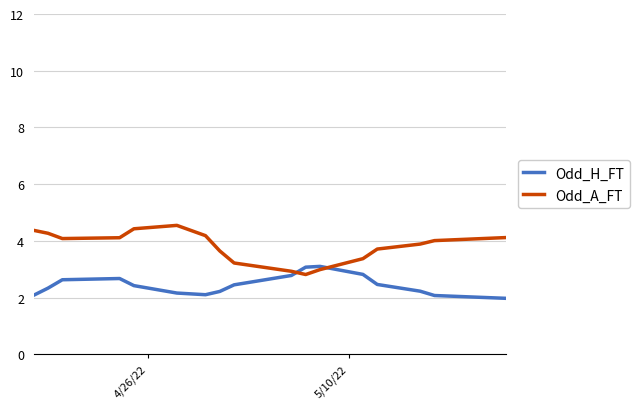

What is the highest value of the Odd_A_FT series?

4.5